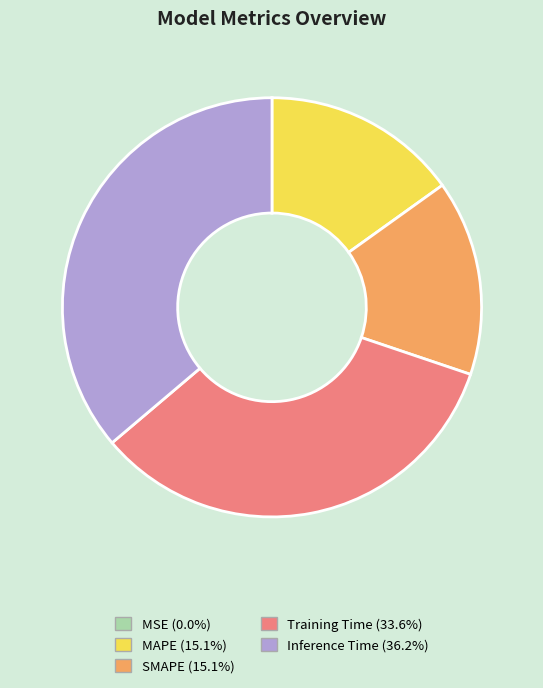

Is the sum of MAPE and Inference Time greater than half?

Yes